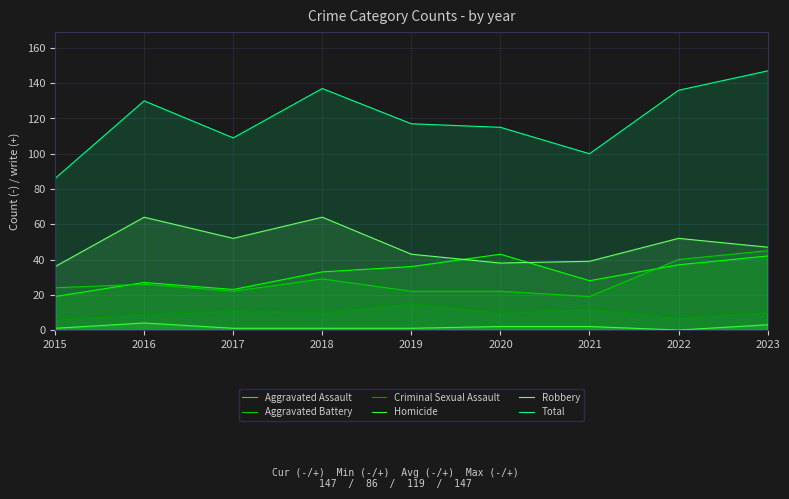

What is the average value of the Robbery series?

48